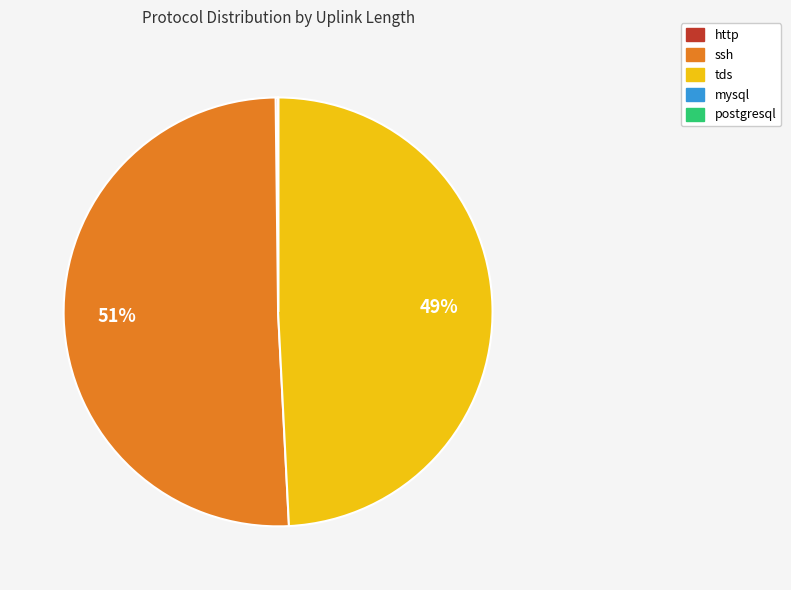

True or false: tds accounts for 63% of the total.

False